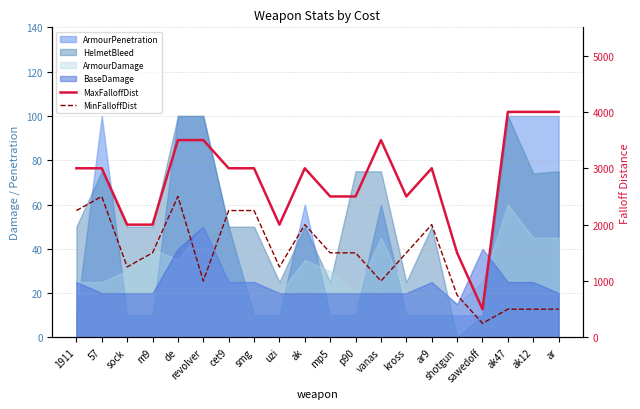

How many values in the MaxFalloffDist series are below 3000?

8